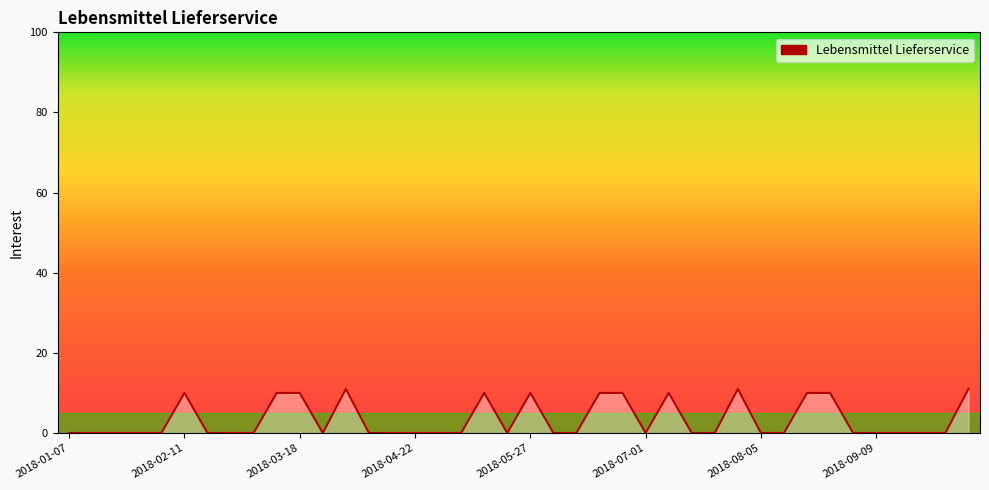

What is the difference between the maximum and minimum values?

11